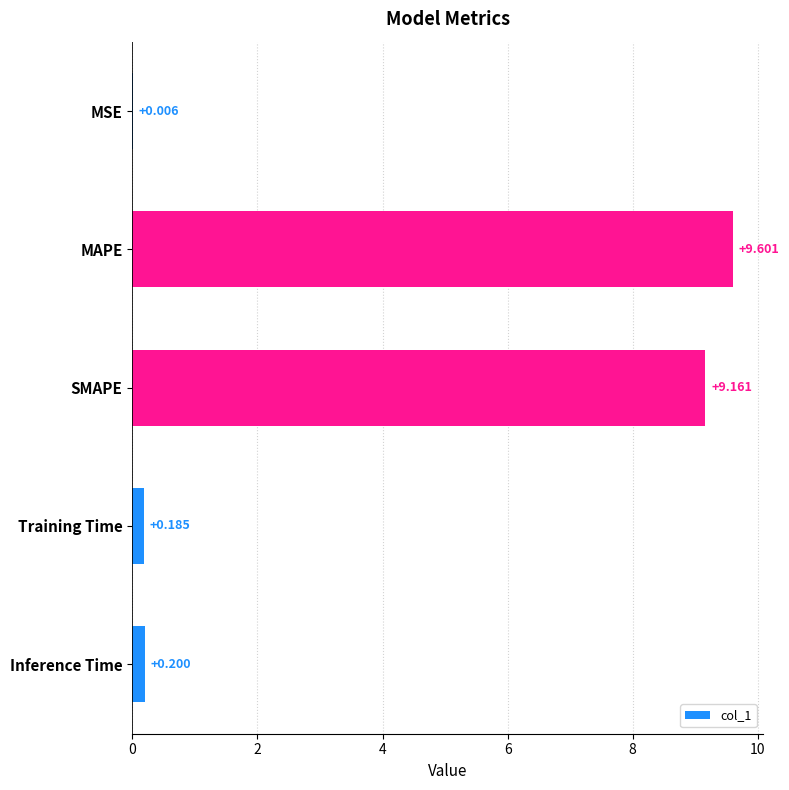

At which category does the chart reach its peak across all series?

MAPE